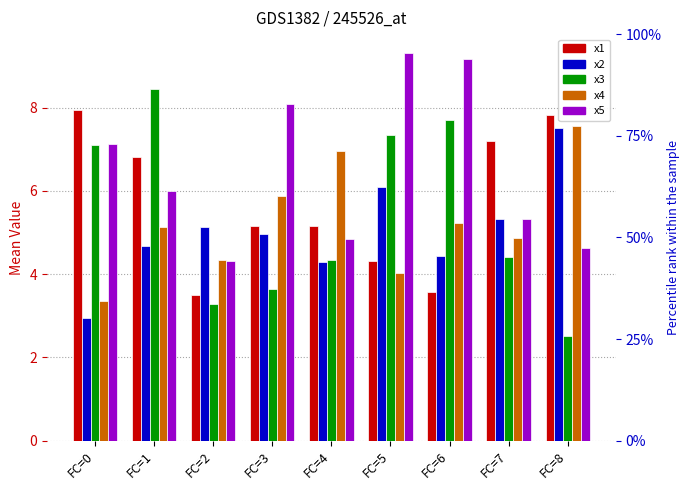

How many bars are there in each group?

5